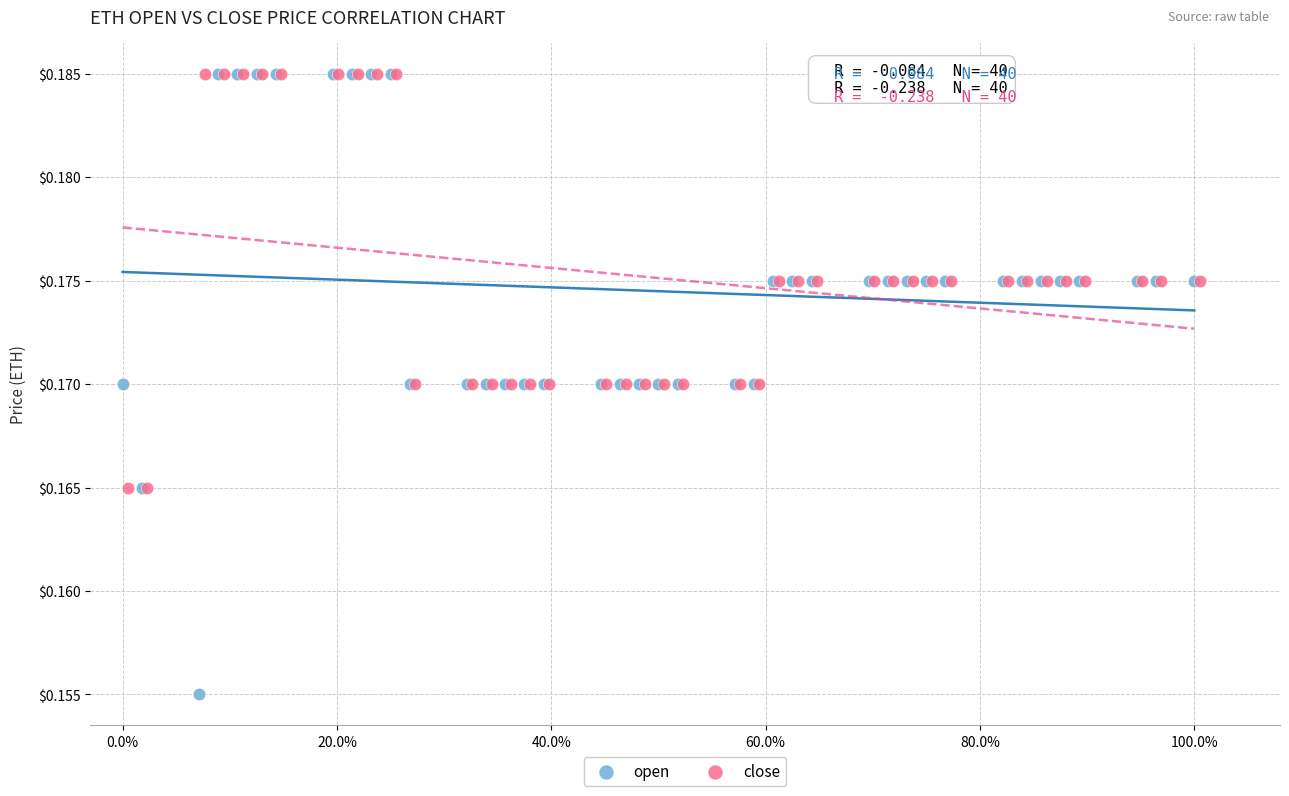

What are all the series names shown in the legend?

open, close